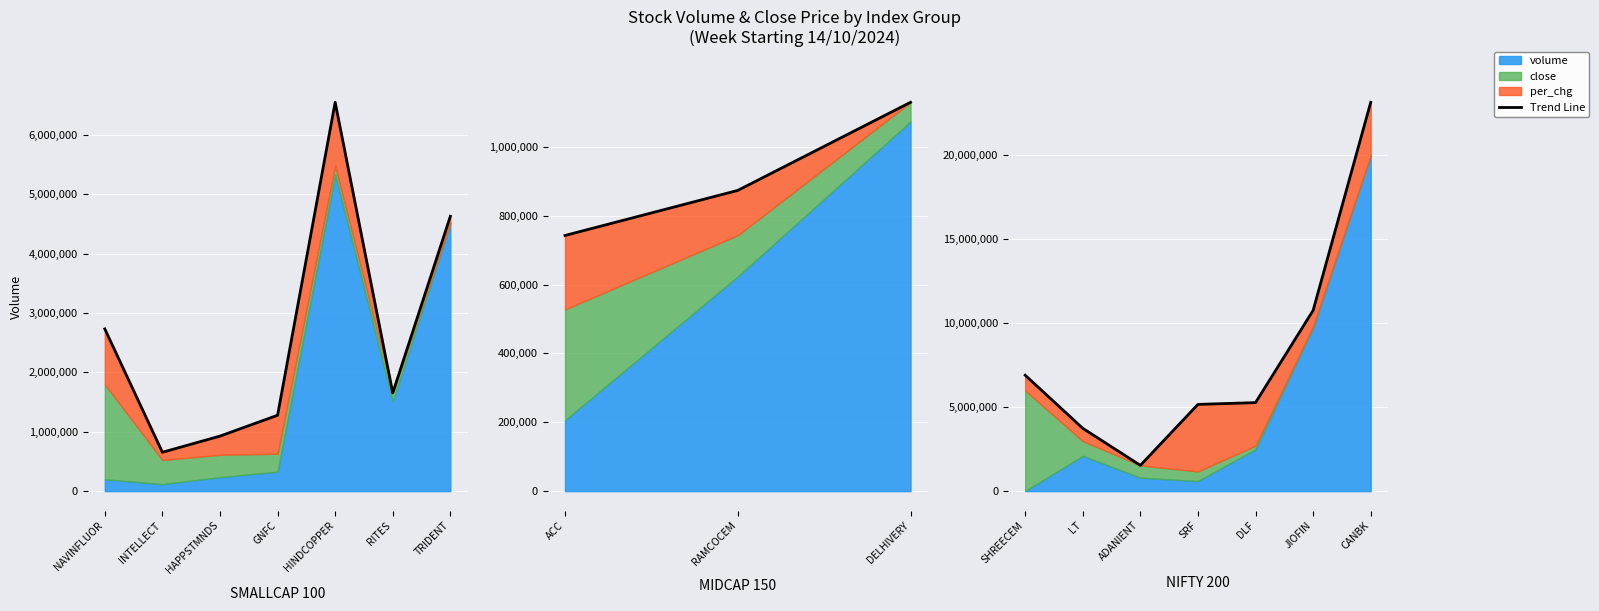

How many lines are shown in the chart?

1